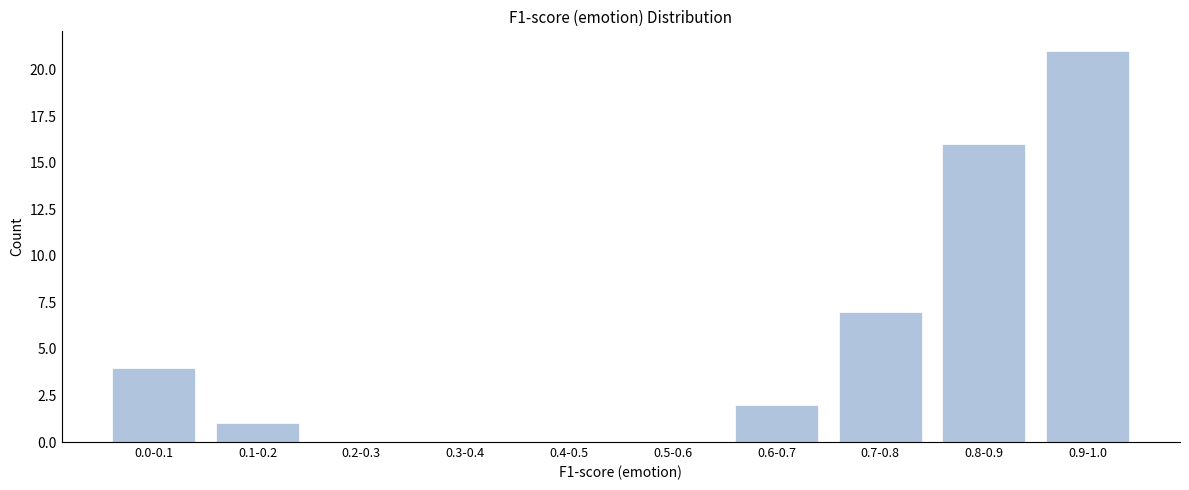

Reading right to left, extract all data points from this chart.

0.9-1.0=21	0.8-0.9=16	0.7-0.8=7	0.6-0.7=2	0.5-0.6=0	0.4-0.5=0	0.3-0.4=0	0.2-0.3=0	0.1-0.2=1	0.0-0.1=4